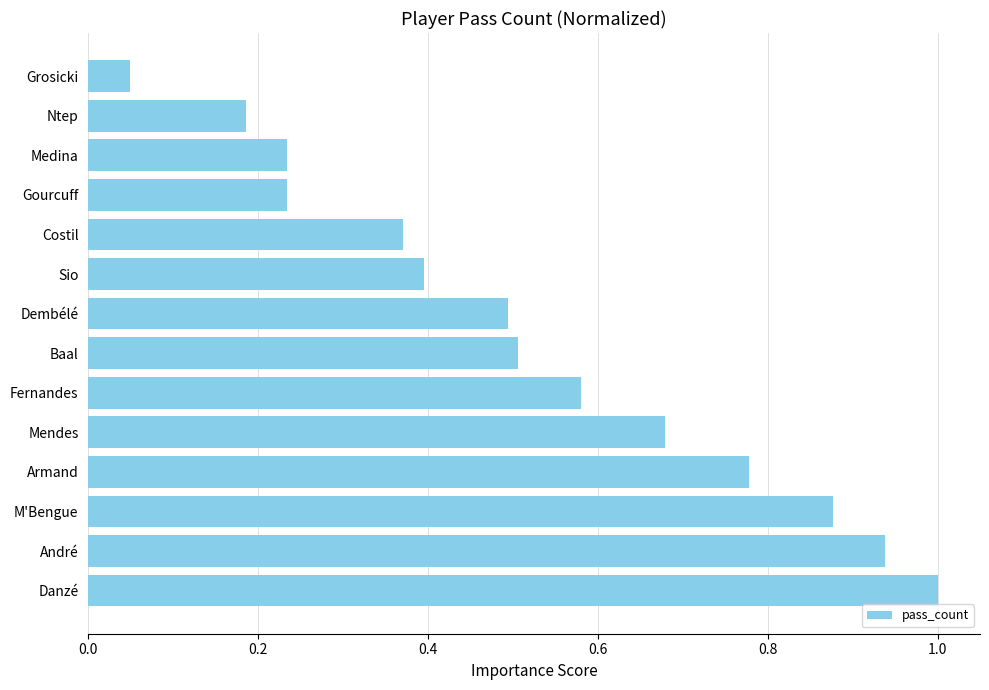

Is it true that the value at Dembélé is 0.8?

False